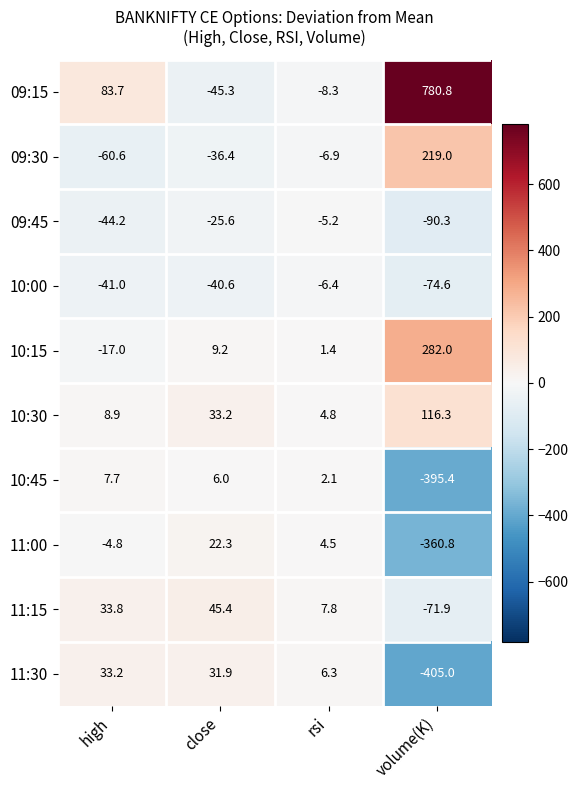

Which category has the lowest value across all series?

volume(K)